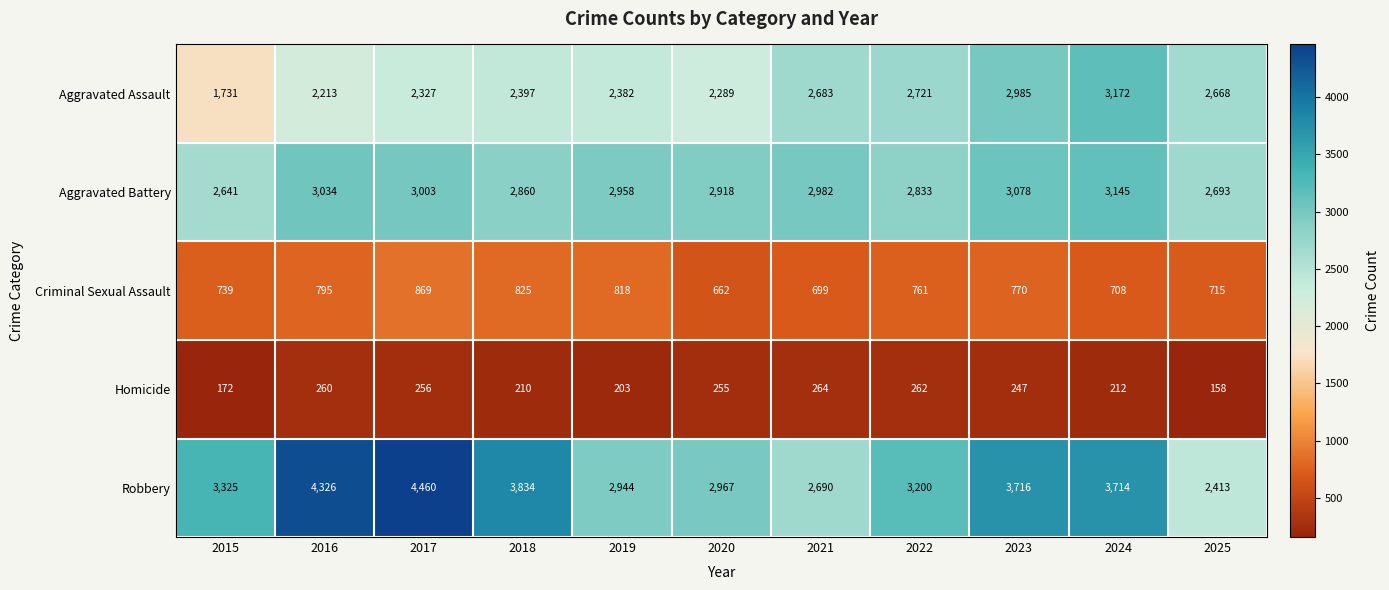

List the series in order of their peak value, lowest first.

Homicide, Criminal Sexual Assault, Aggravated Battery, Aggravated Assault, Robbery